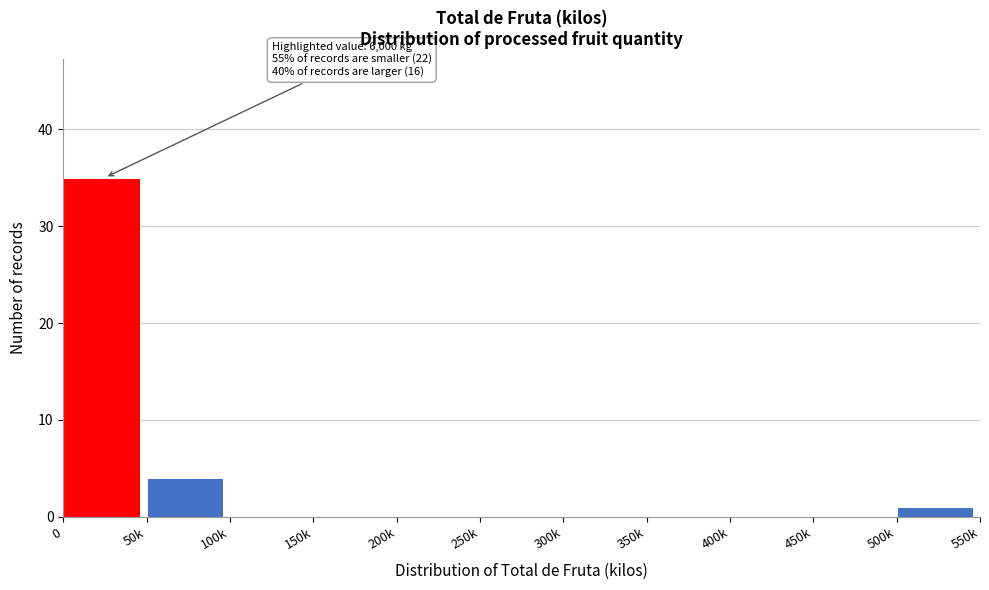

Reading right to left, extract all data points from this chart.

500k=1	450k=0	400k=0	350k=0	300k=0	250k=0	200k=0	150k=0	100k=0	50k=4	0=35